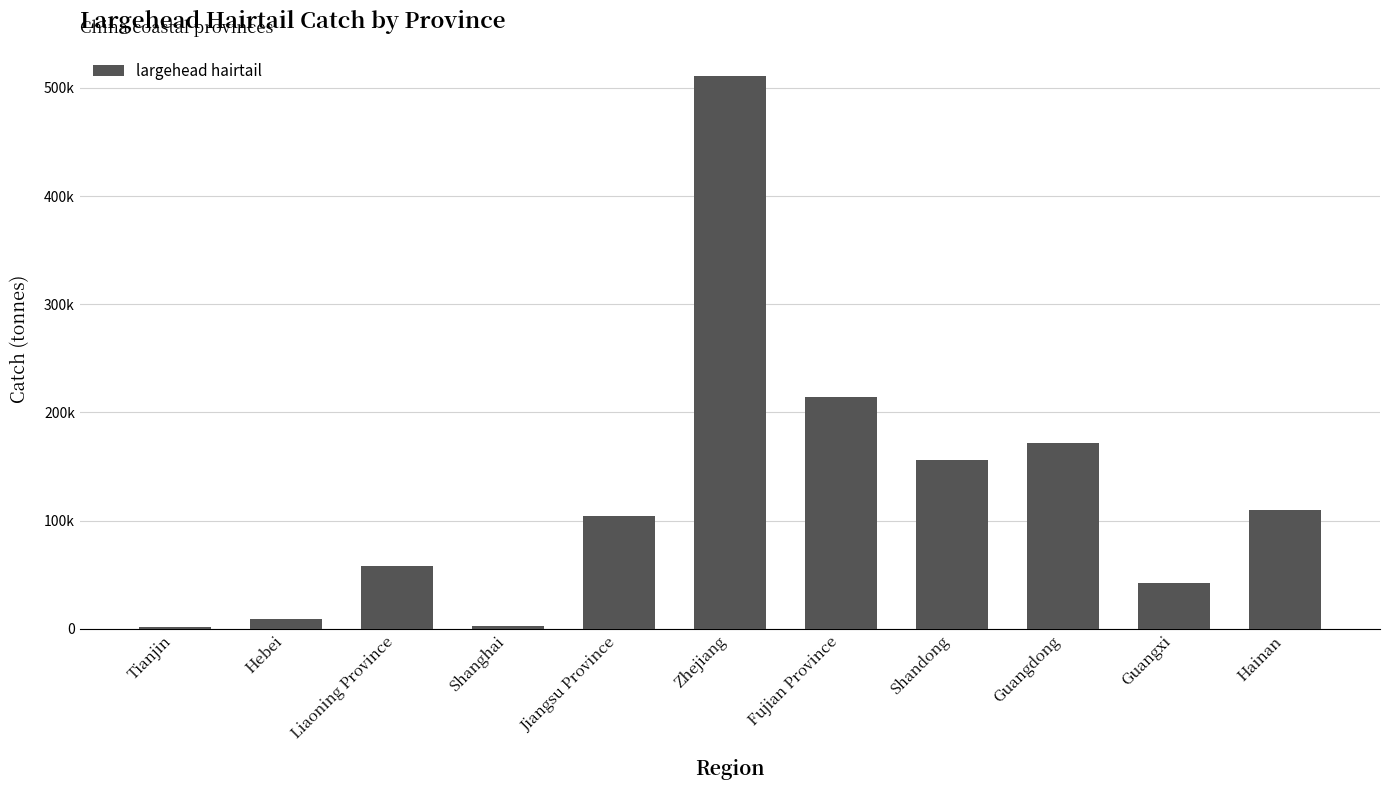

Where does the data first go above 104195?

Zhejiang